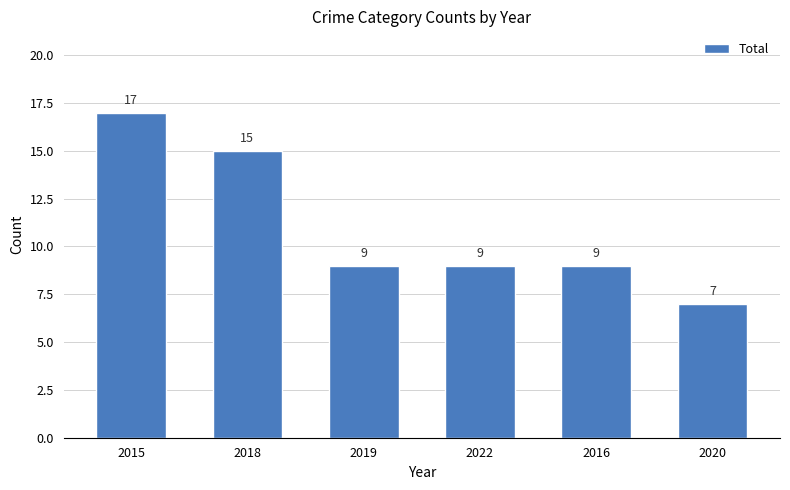

The value at 2022 is 9. True or false?

True